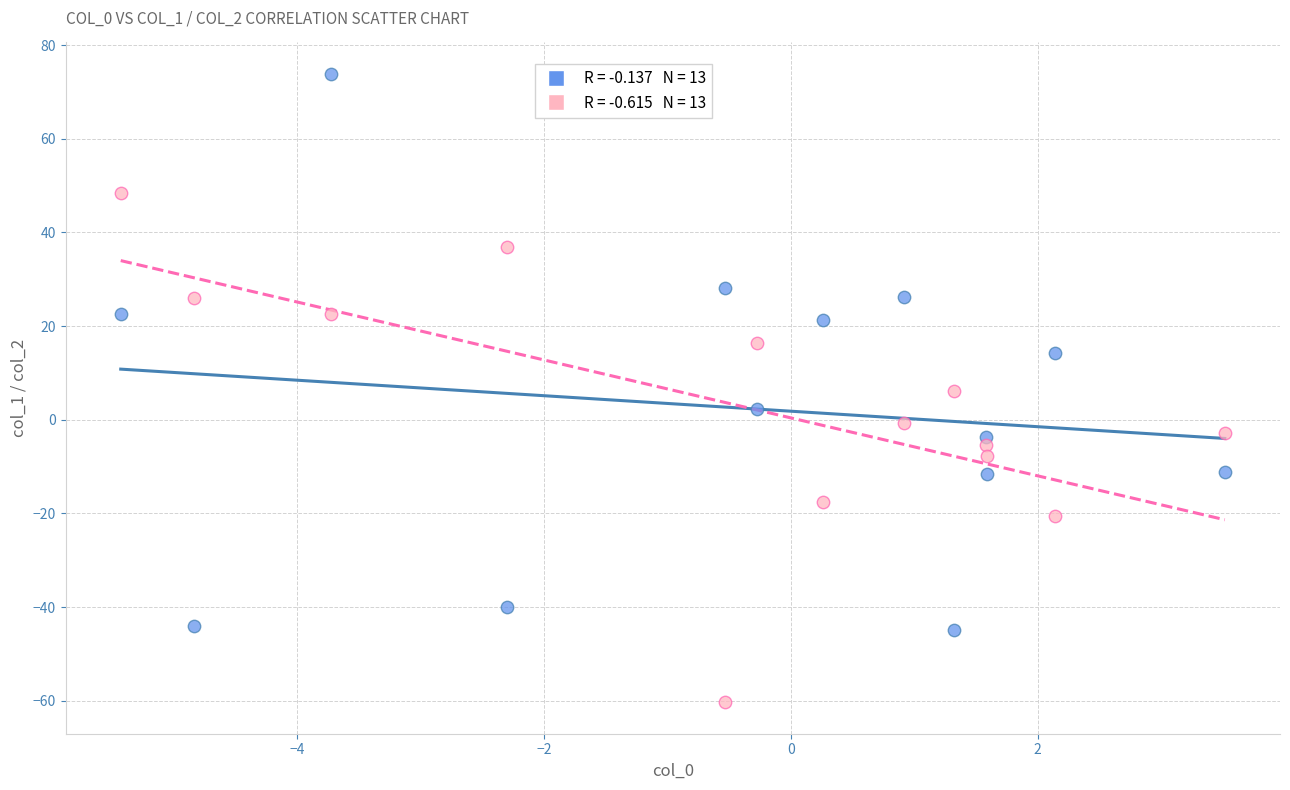

Across all data points, what is the range of X values (max minus min)?

8.9